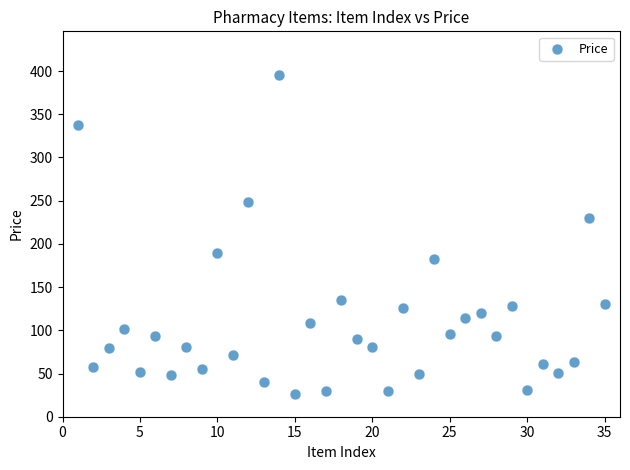

What is the range of Y values (max minus min)?

370